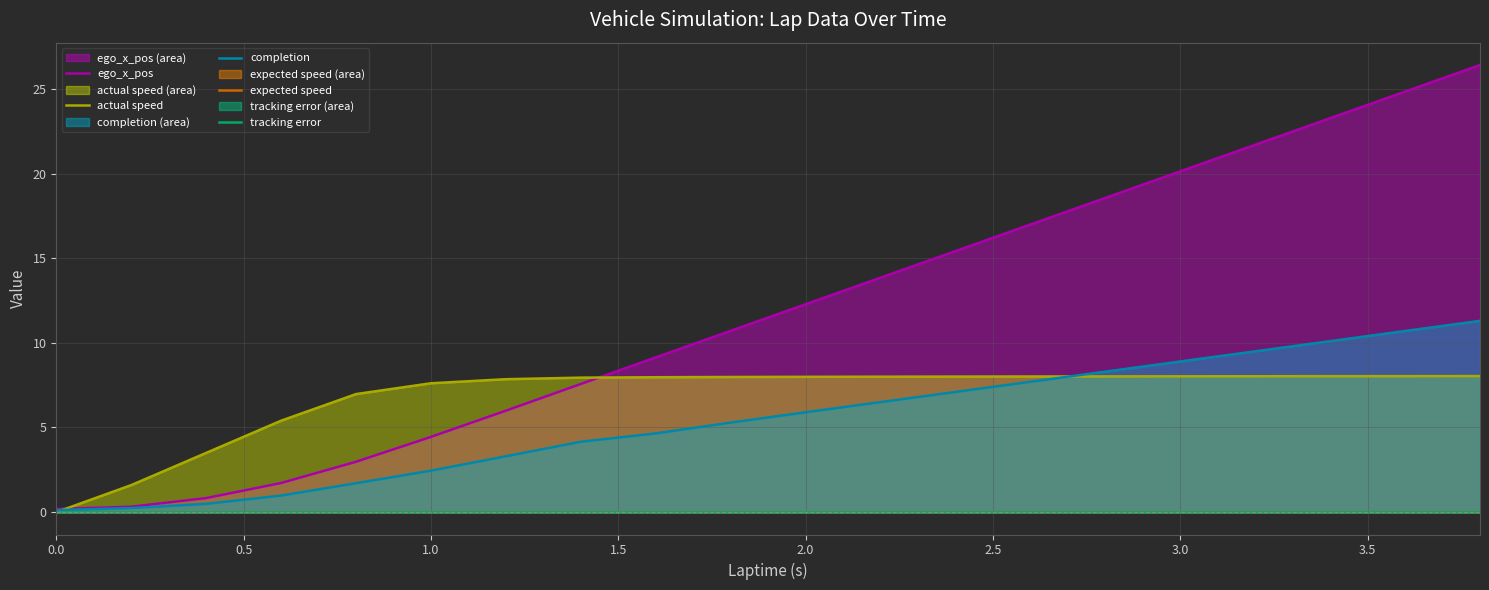

Reading left to right, extract all data points from this chart.

ego_x_pos: 0.2	0.3	0.8	1.7	3.0	4.4	6.0	7.6	9.1	10.7	12.3	13.8	15.4	17.0	18.6	20.1	21.7	23.3	24.8	26.4
actual speed: 0.0	1.6	3.5	5.4	7.0	7.6	7.9	7.9	8.0	8.0	8.0	8.0	8.0	8.0	8.0	8.0	8.0	8.0	8.0	8.0
completion: 0.1	0.2	0.5	1.0	1.7	2.5	3.3	4.2	4.7	5.3	5.9	6.5	7.1	7.7	8.3	8.9	9.5	10.1	10.7	11.3
expected speed: 0.0	0.0	0.0	0.0	0.0	0.0	0.0	0.0	0.0	0.0	0.0	0.0	0.0	0.0	0.0	0.0	0.0	0.0	0.0	0.0
tracking error: 0.0	0.0	0.0	0.0	0.0	0.0	0.0	0.0	0.0	0.0	0.0	0.0	0.0	0.0	0.0	0.0	0.0	0.0	0.0	0.0